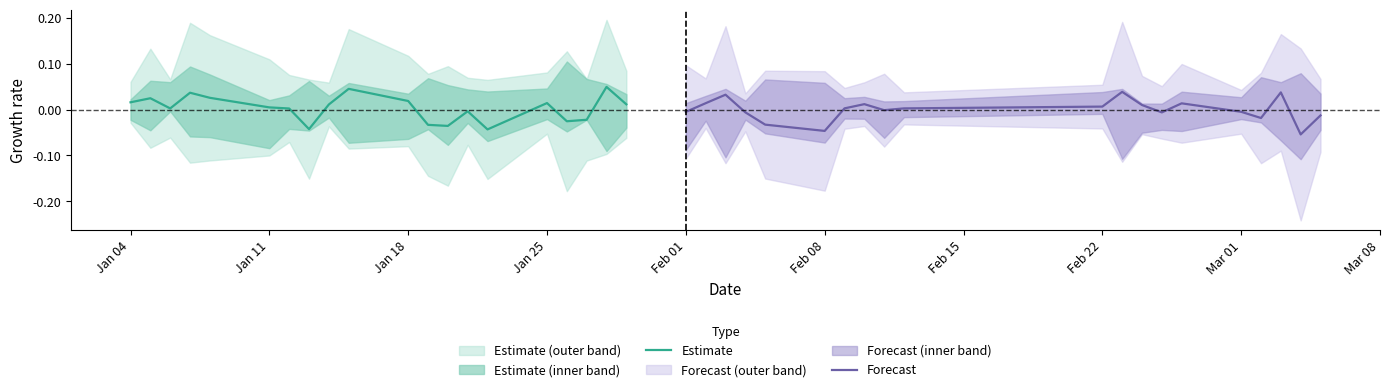

At how many categories does at least one series exceed 0?

18